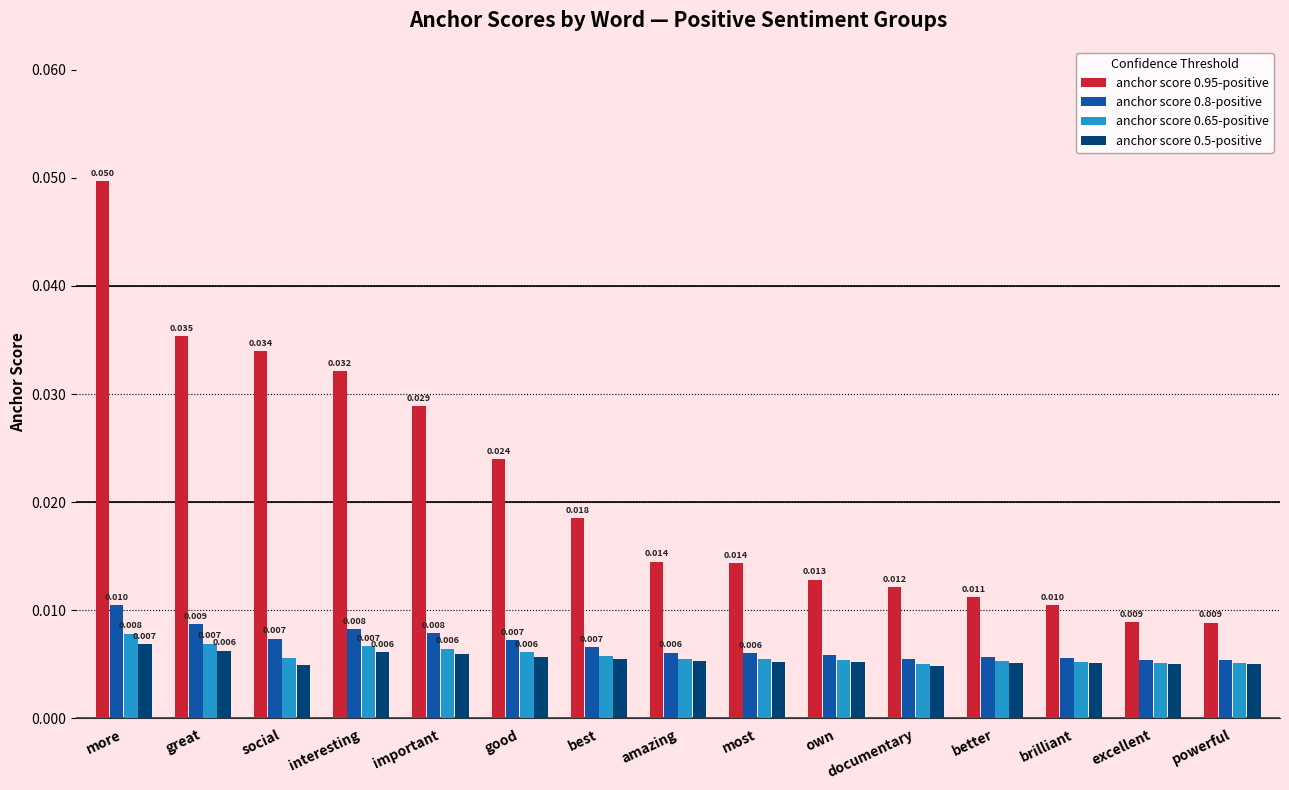

Between important and best, which series saw the biggest shift?

anchor score 0.95-positive